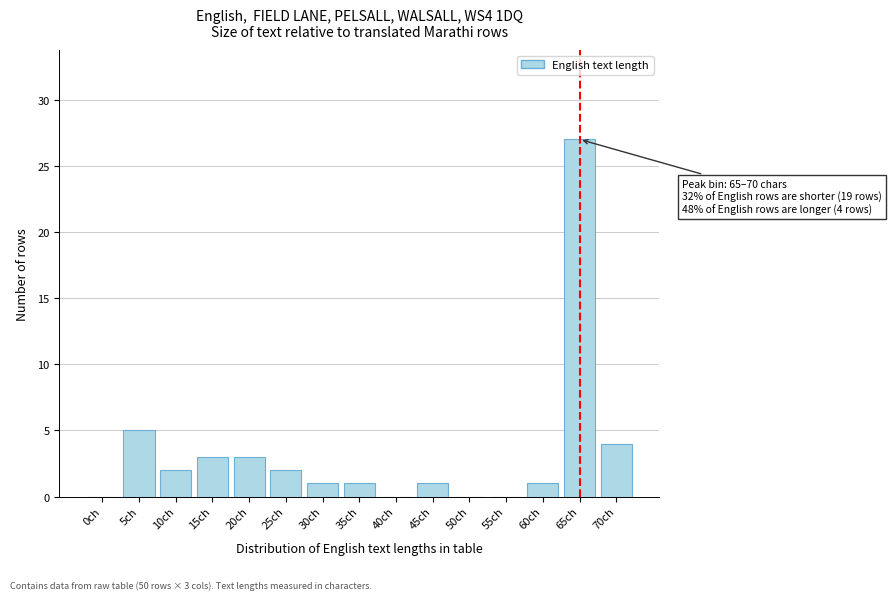

Reading left to right, extract all data points from this chart.

0ch=0	5ch=5	10ch=2	15ch=3	20ch=3	25ch=2	30ch=1	35ch=1	40ch=0	45ch=1	50ch=0	55ch=0	60ch=1	65ch=27	70ch=4